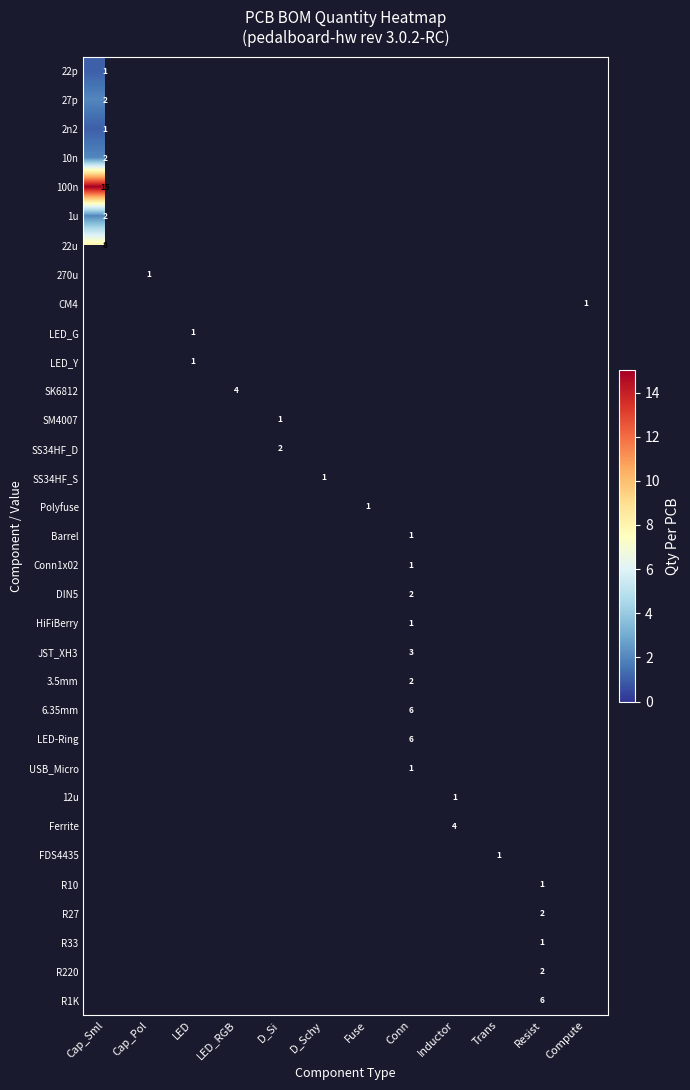

How many distinct data groups are displayed?

33